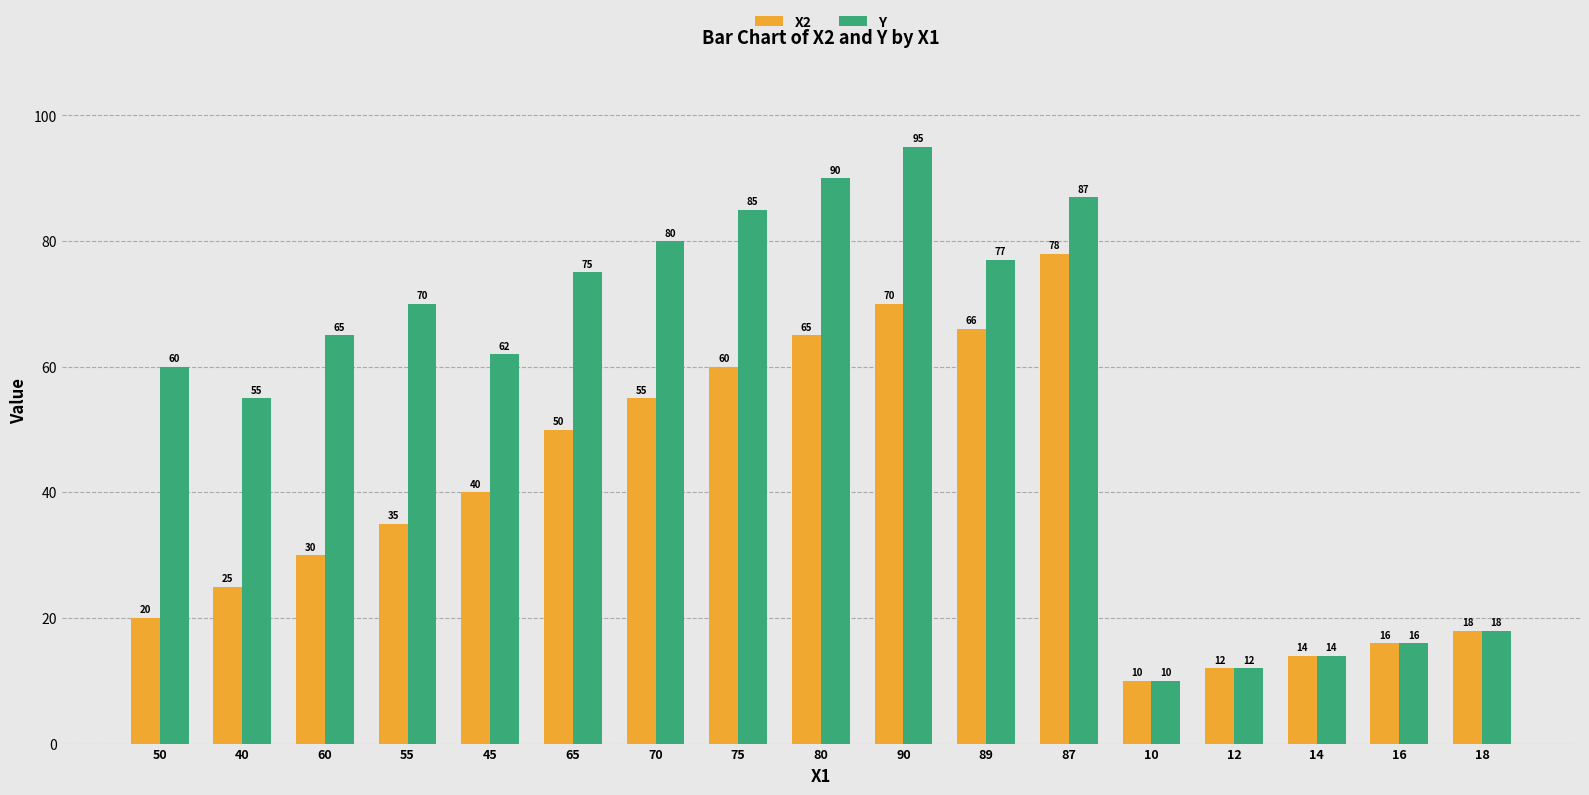

Is it true that Y equals 116 at 75?

False